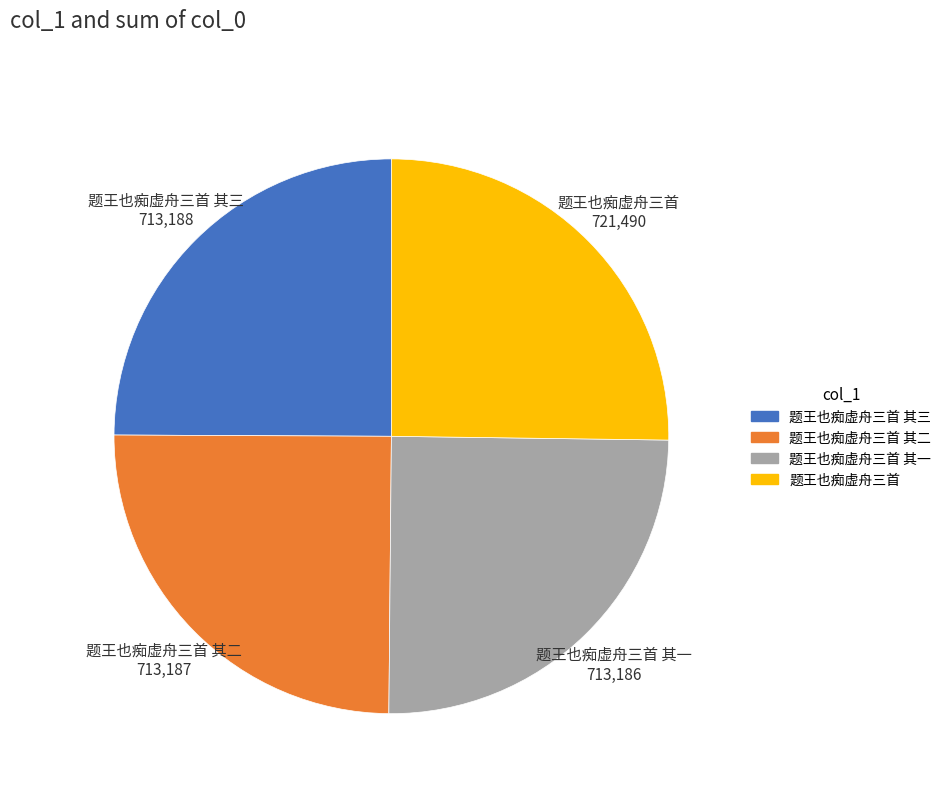

Is there a majority slice in this chart?

No